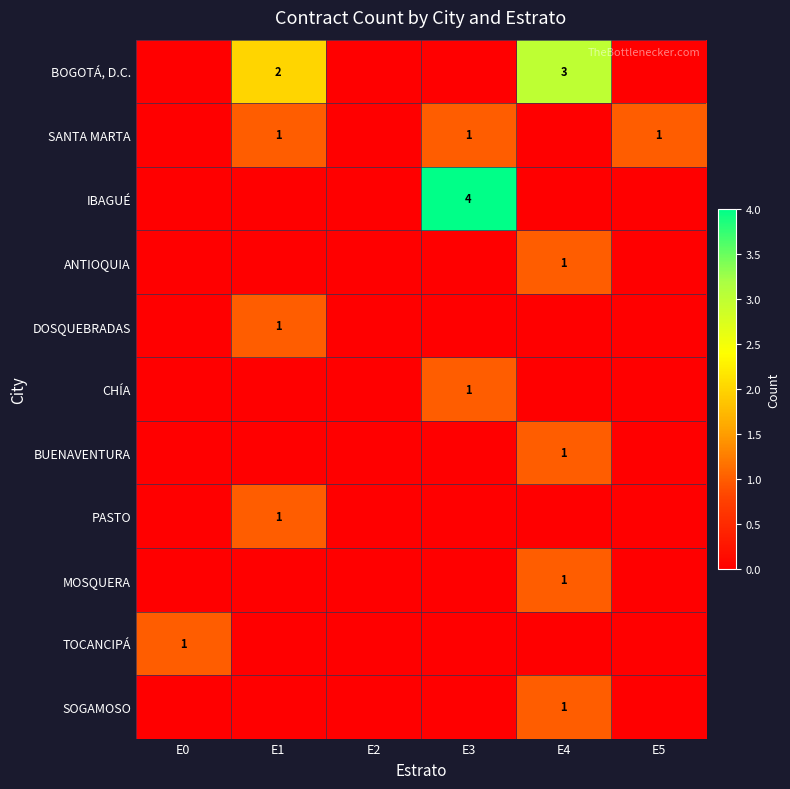

Is the value of SOGAMOSO at E2 greater than the value of PASTO at E4?

No